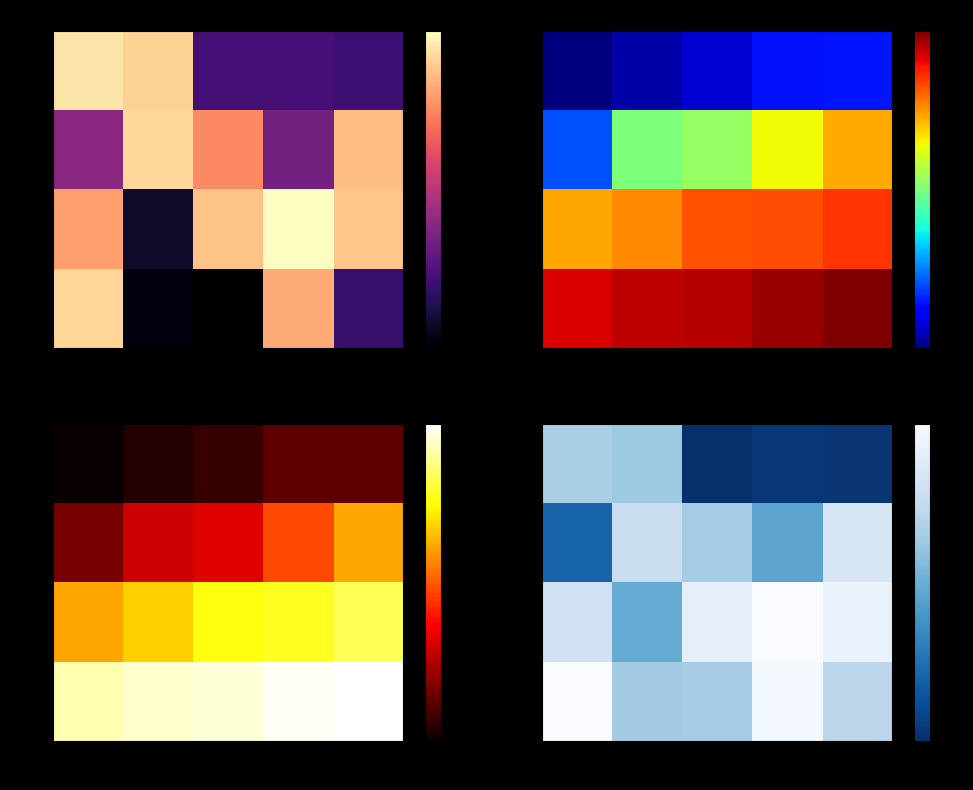

Which category has the highest value in the R4 series?

C1